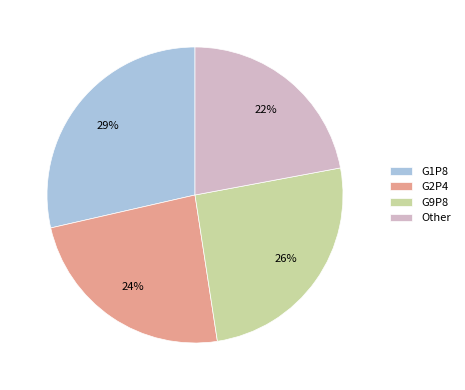

How many slices are in this pie chart?

4